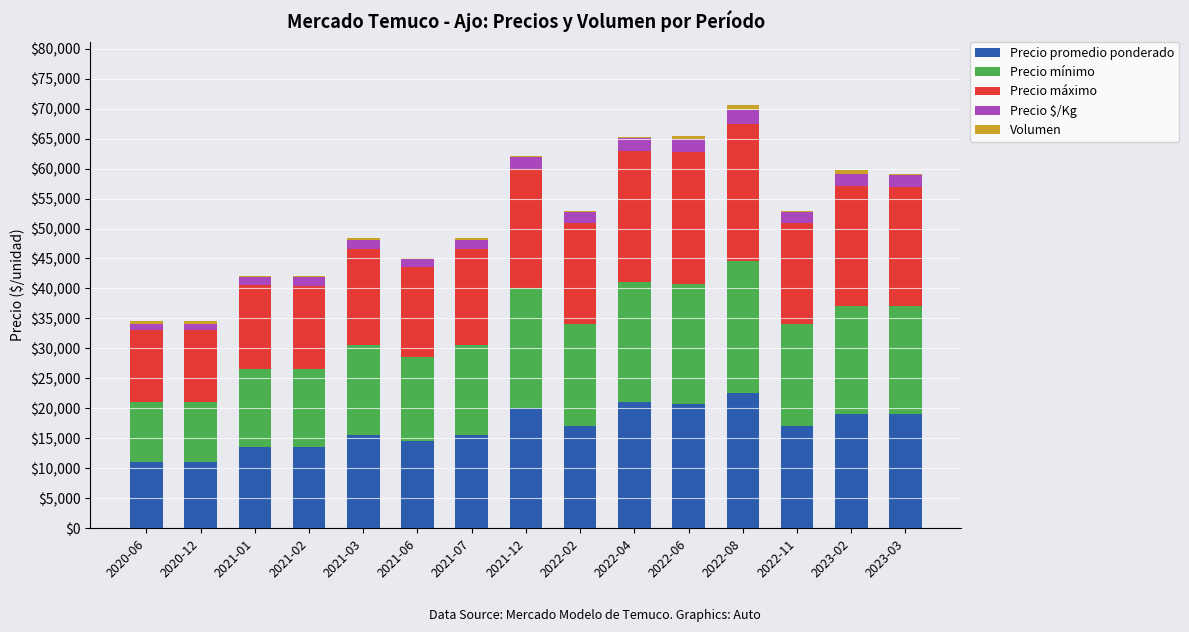

What is the highest value of the Precio promedio ponderado series?

22500